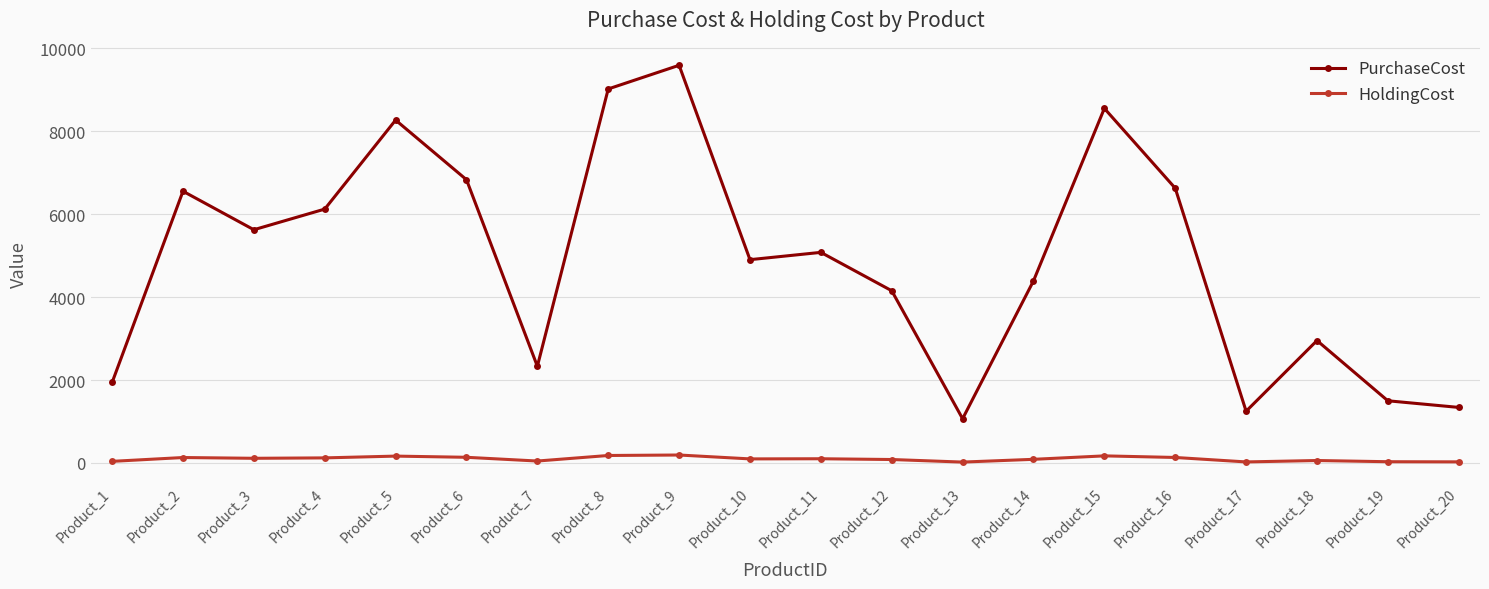

What is the highest value of the PurchaseCost series?

9593.0